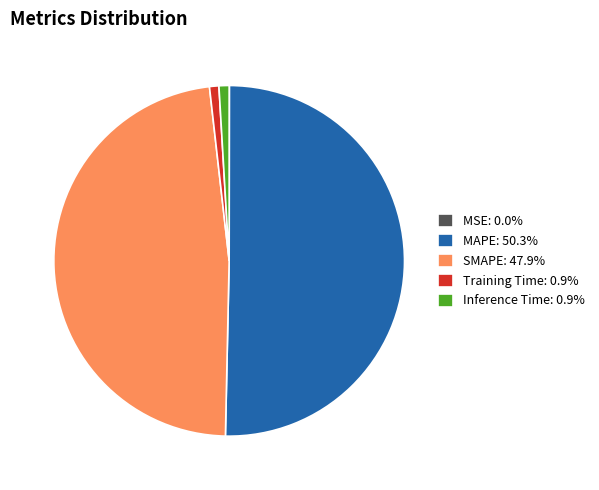

Count the number of slices in the pie.

5